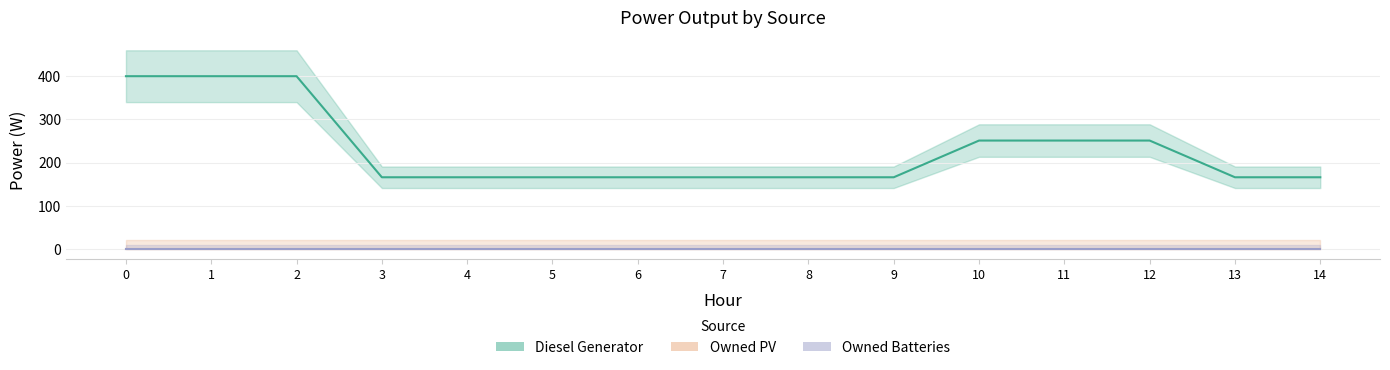

Reading right to left, what are all the values shown in this chart?

Diesel Generator: 166	166	251	251	251	166	166	166	166	166	166	166	400	400	400
Owned PV: 0	0	0	0	0	0	0	0	0	0	0	0	0	0	0
Owned Batteries: 0	0	0	0	0	0	0	0	0	0	0	0	0	0	0